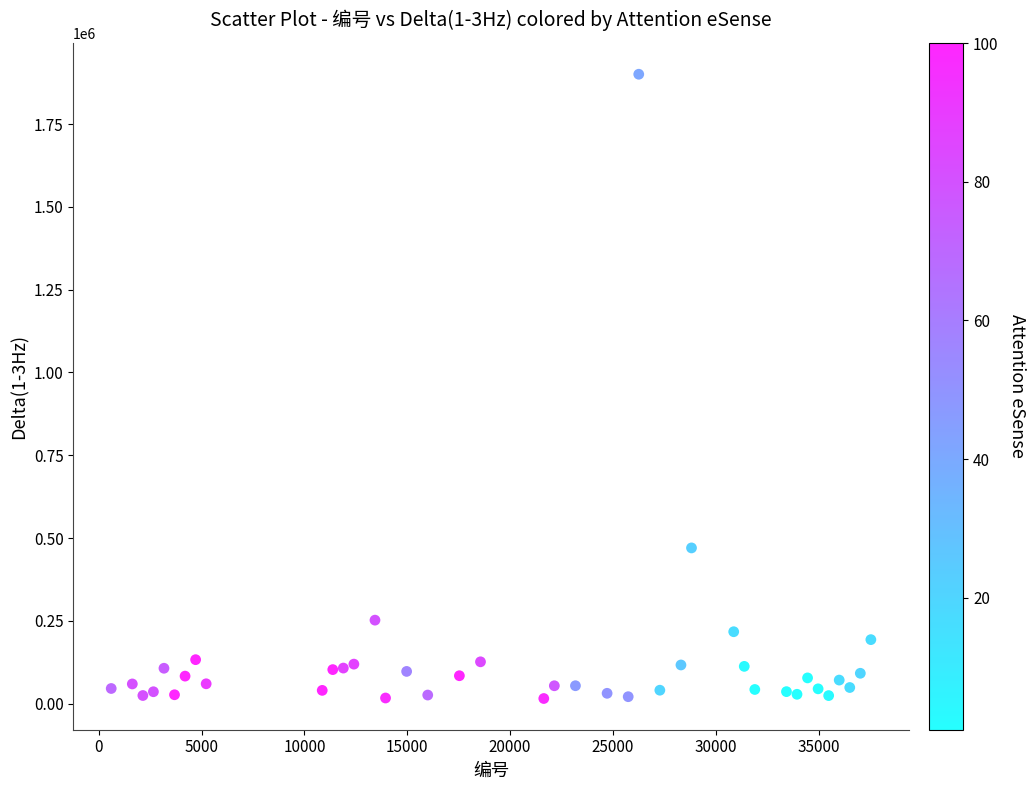

What is the range of X values (max minus min)?

36936